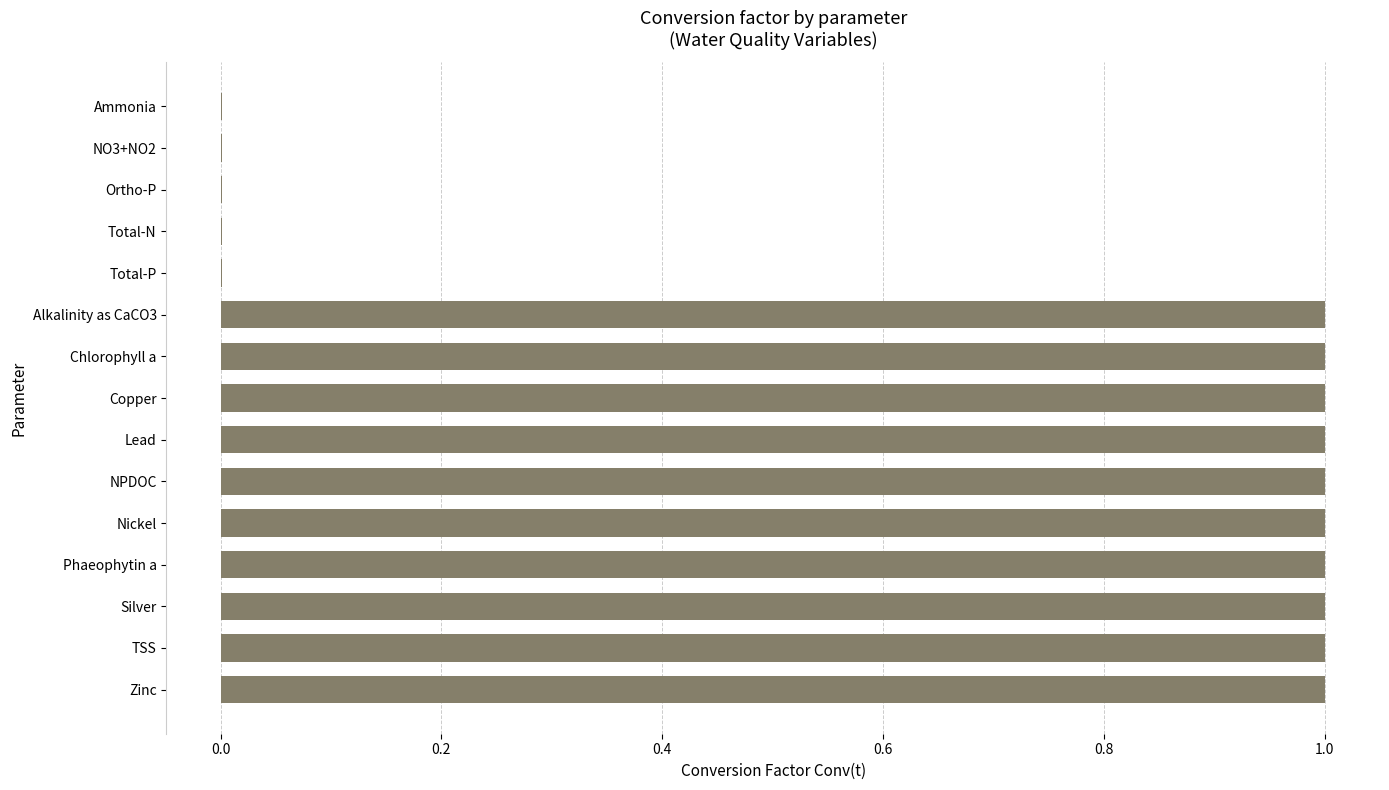

What is the sum of all values?

10.0